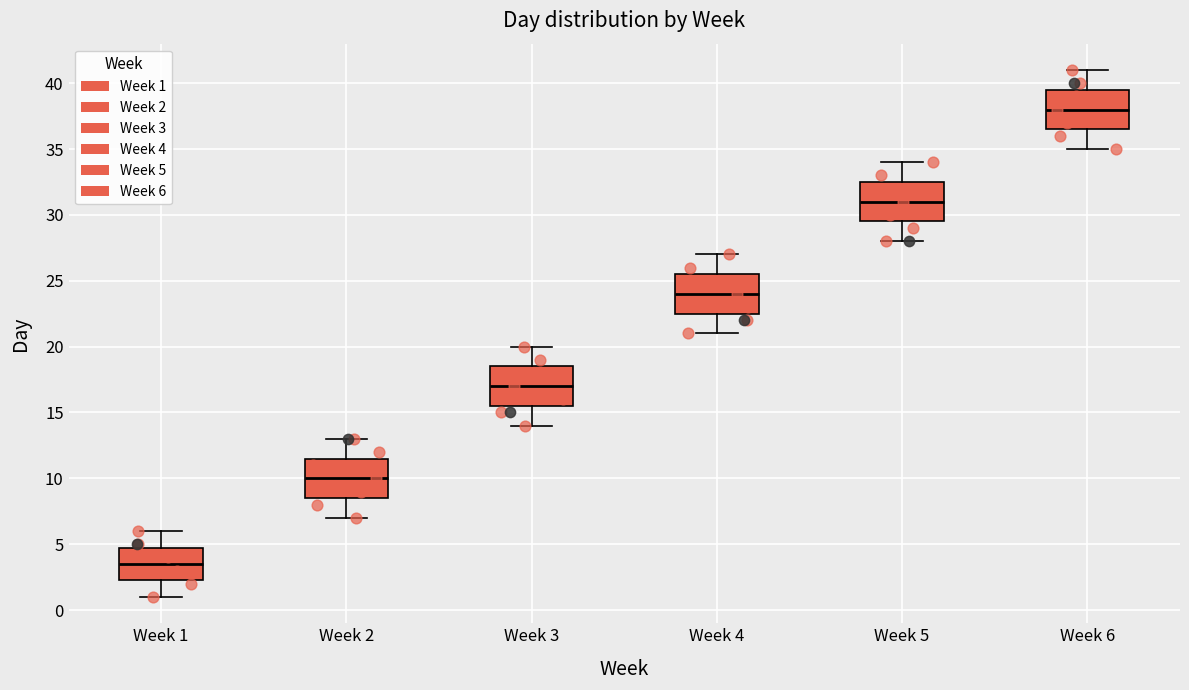

Reading left to right, transcribe this box plot: for each box, give where its median line is, the range the box spans, and where its two whiskers end, as read against the y-axis. The values are not printed on the chart, so give them approximately, as read against the axis.

Week 1: median 3.5, box 2.5 to 5.0, whiskers 1.0 to 6.0
Week 2: median 10.0, box 8.5 to 11.5, whiskers 7.0 to 13.0
Week 3: median 17.0, box 15.5 to 18.5, whiskers 14.0 to 20.0
Week 4: median 24.0, box 22.5 to 25.5, whiskers 21.0 to 27.0
Week 5: median 31.0, box 29.5 to 32.5, whiskers 28.0 to 34.0
Week 6: median 38.0, box 36.5 to 39.5, whiskers 35.0 to 41.0